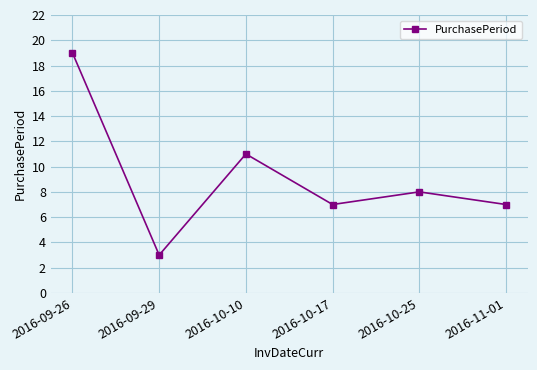

Which label corresponds to the smallest value in the chart?

2016-09-29